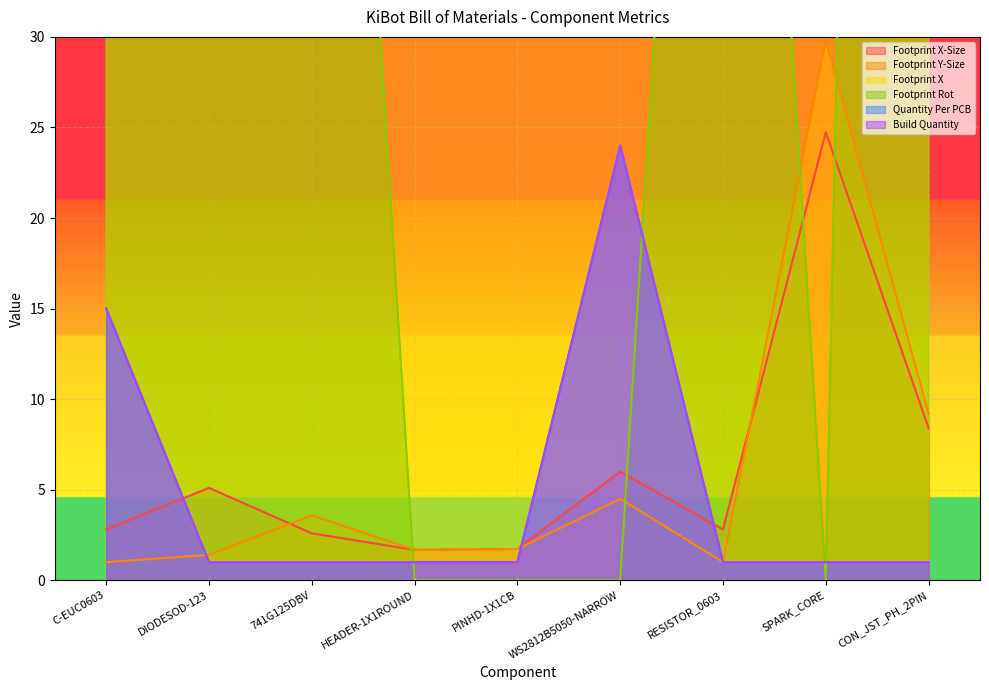

How many intersections are there between Build Quantity and Footprint Y-Size?

2